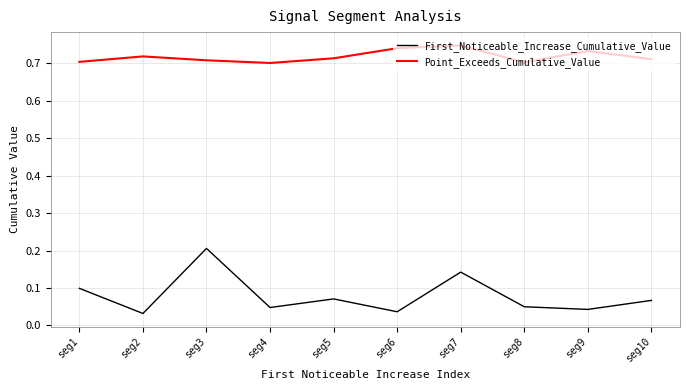

List the series in order of their overall mean, highest first.

Point_Exceeds_Cumulative_Value, First_Noticeable_Increase_Cumulative_Value